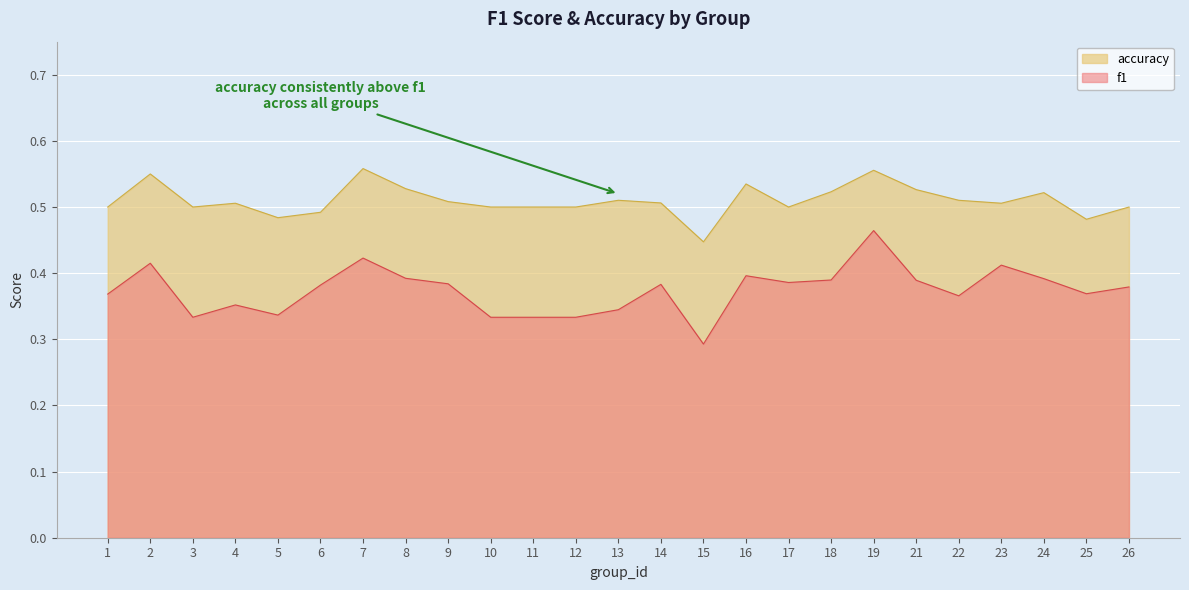

What is the minimum value for f1?

0.3